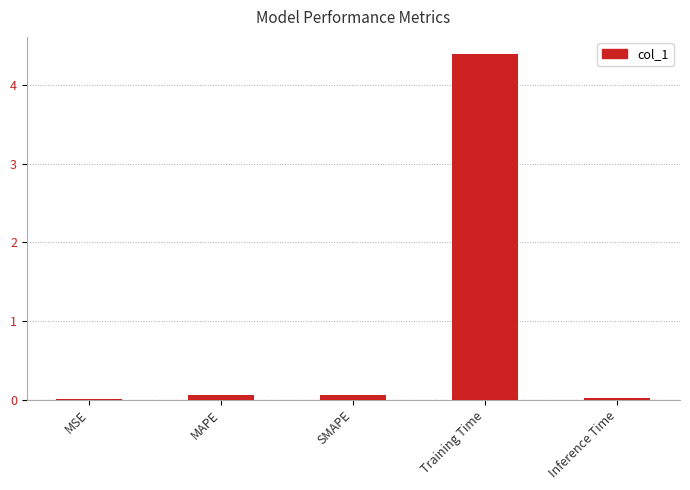

Read the value at Training Time.

4.4